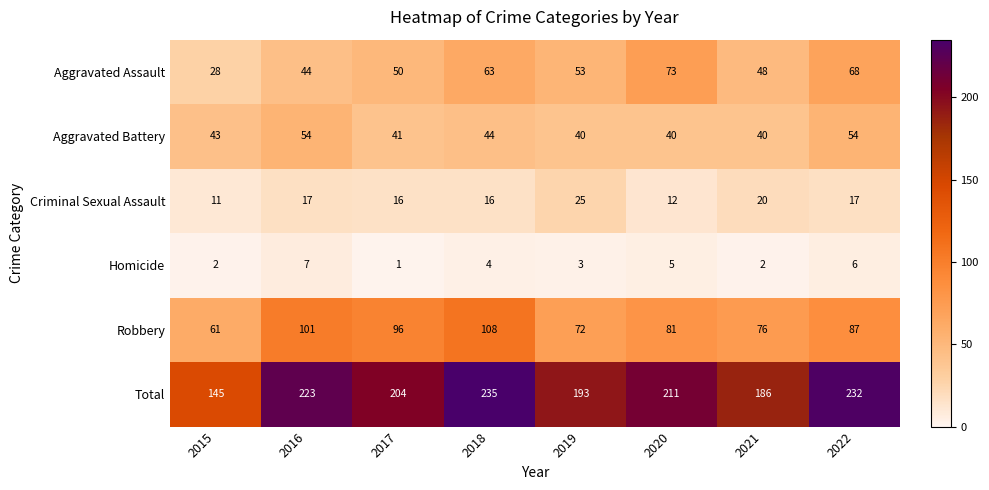

The Aggravated Battery series shows 77 at 2018. True or false?

False